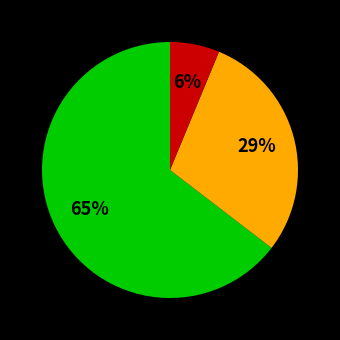

To the nearest percent, what is the average slice percentage?

33%